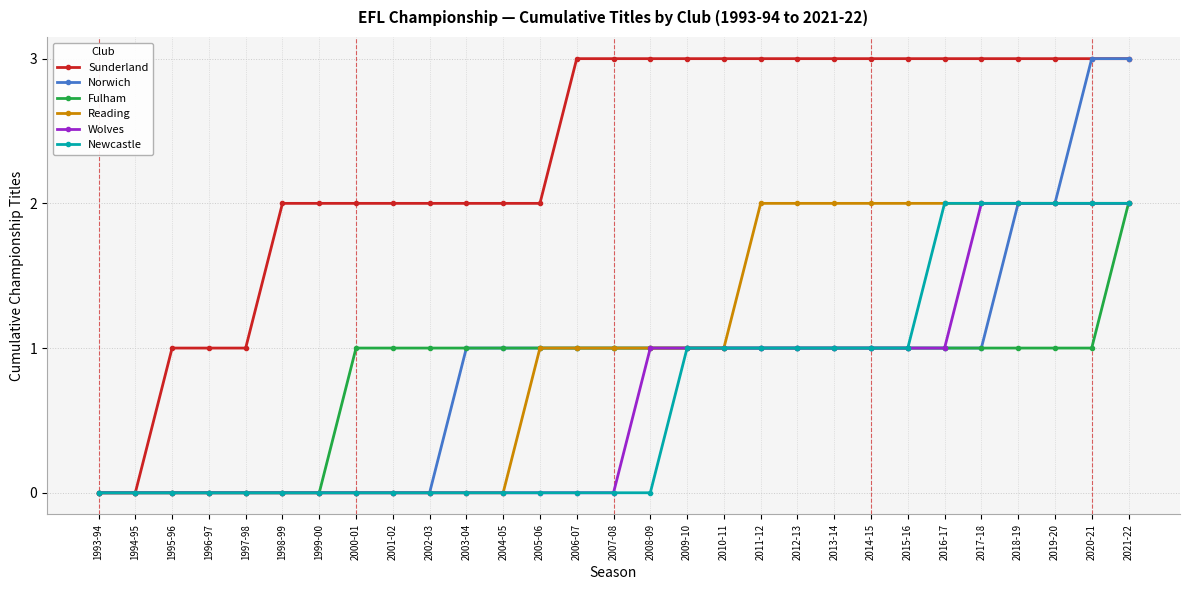

How many distinct data groups are displayed?

6